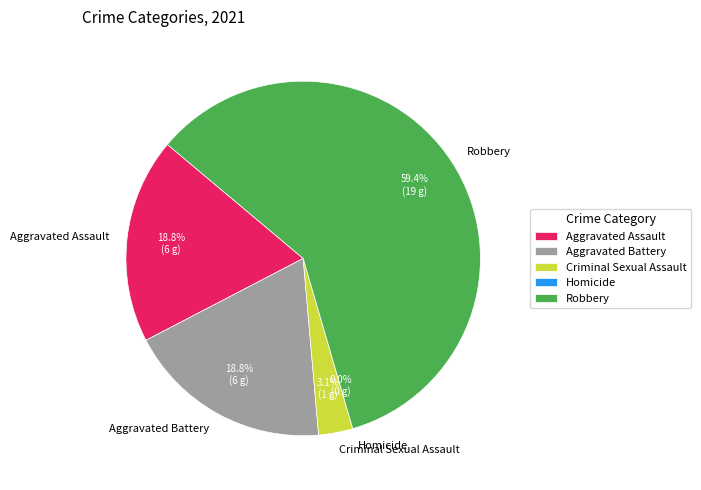

To the nearest percent, what is the difference between the Robbery and Aggravated Battery slice percentages?

41%